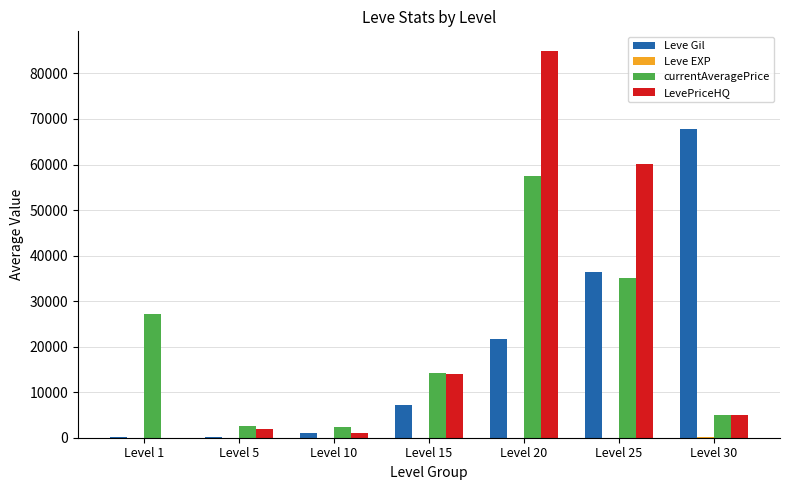

The value of Leve Gil at Level 15 is 7170. True or false?

True